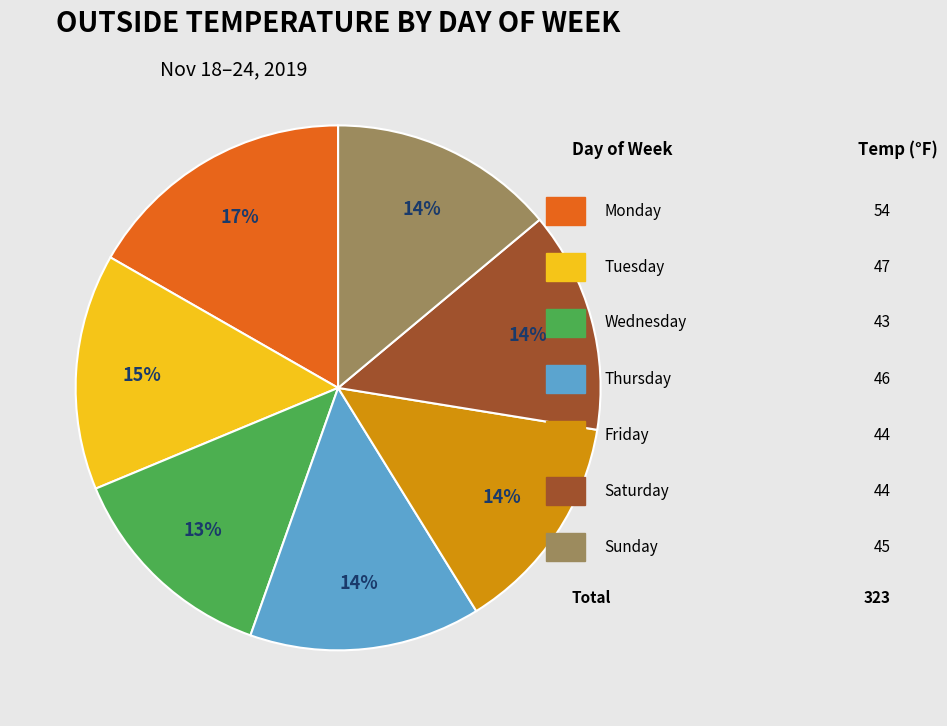

Is there any slice that represents more than half of the pie?

No